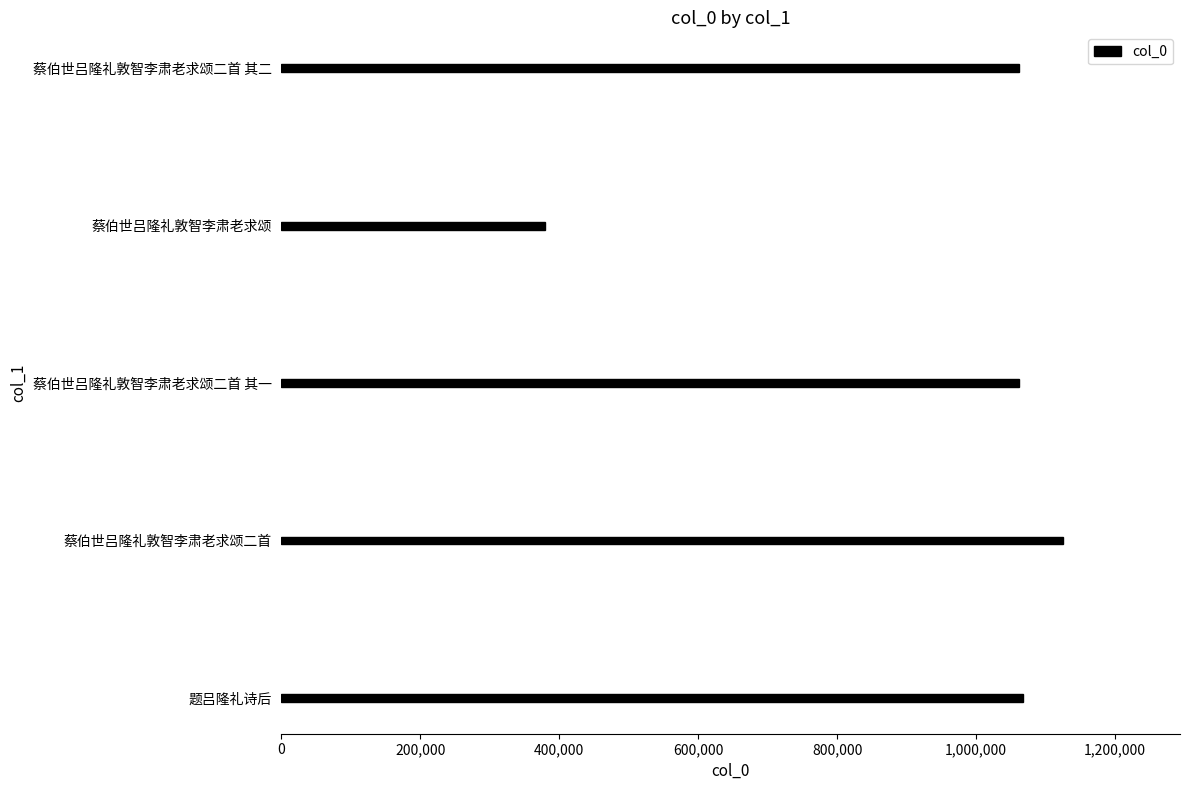

How many bars are there in total?

5